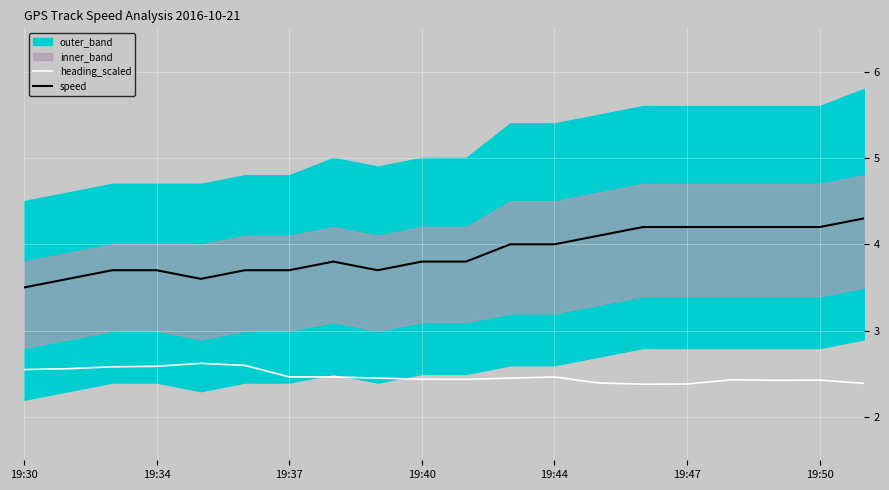

What is the minimum value shown in the chart?

2.4